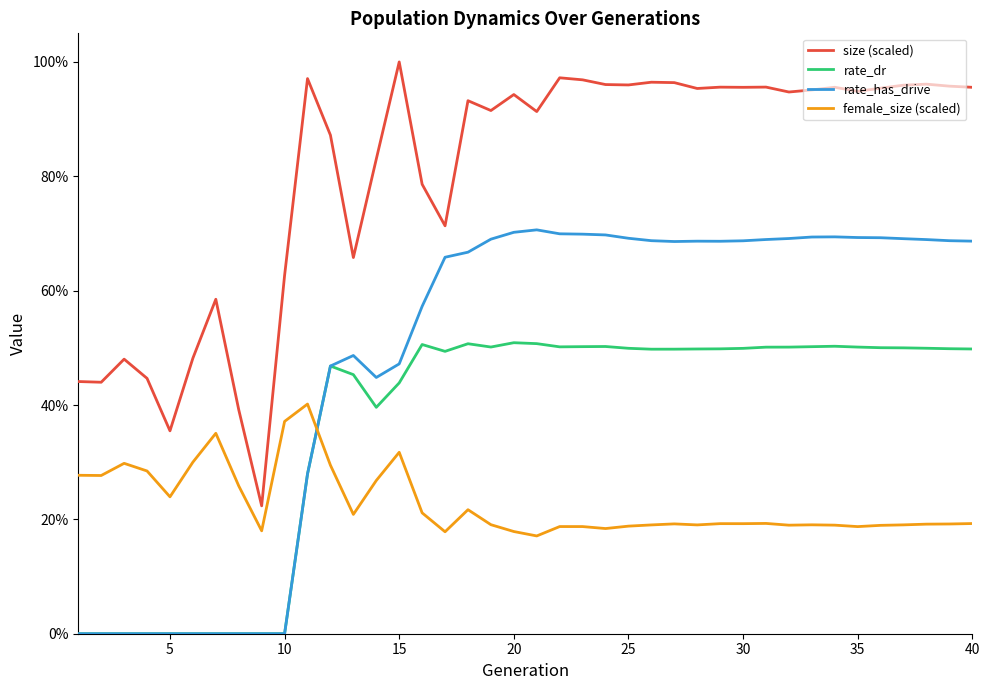

List the series in order of their overall mean, highest first.

size (scaled), rate_has_drive, rate_dr, female_size (scaled)